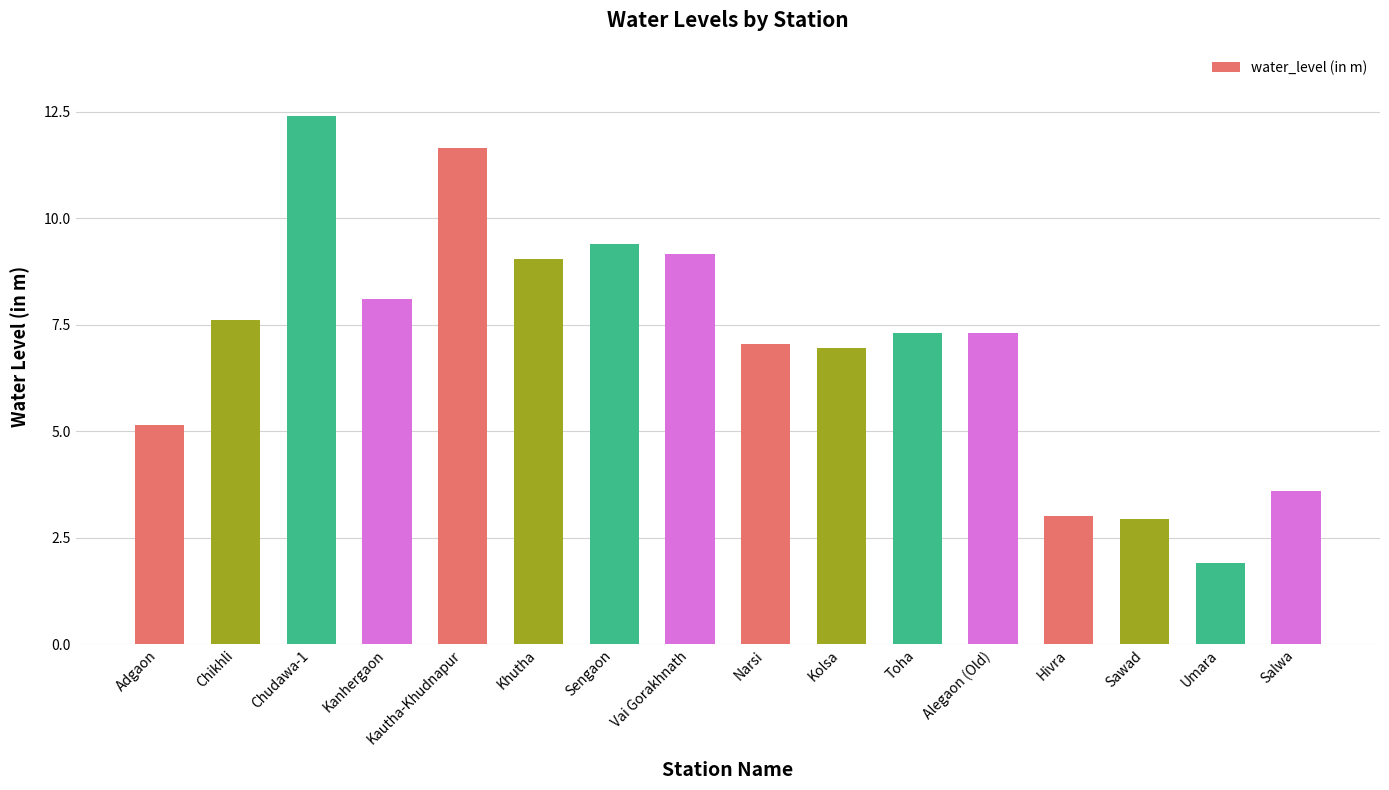

What is the approximate value at Kautha-Khudnapur?

11.7